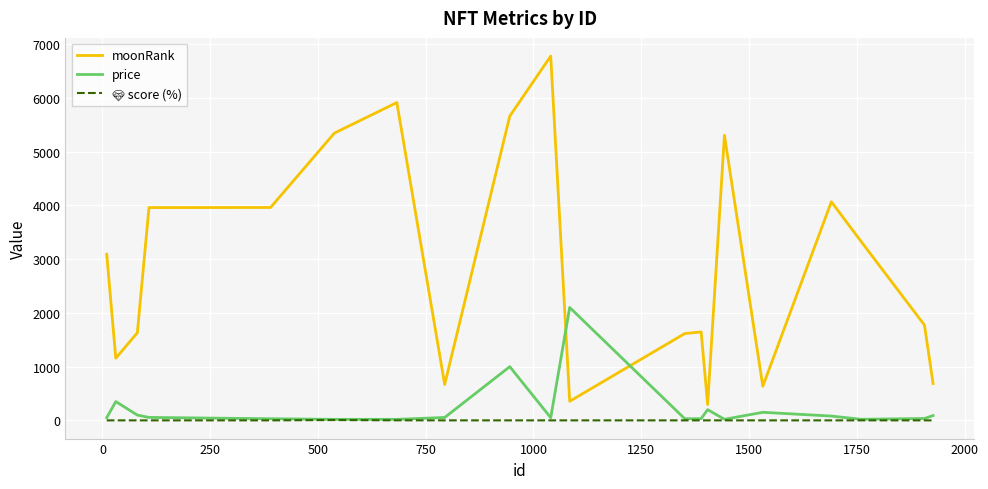

True or false: price and moonRank intersect in this chart.

True